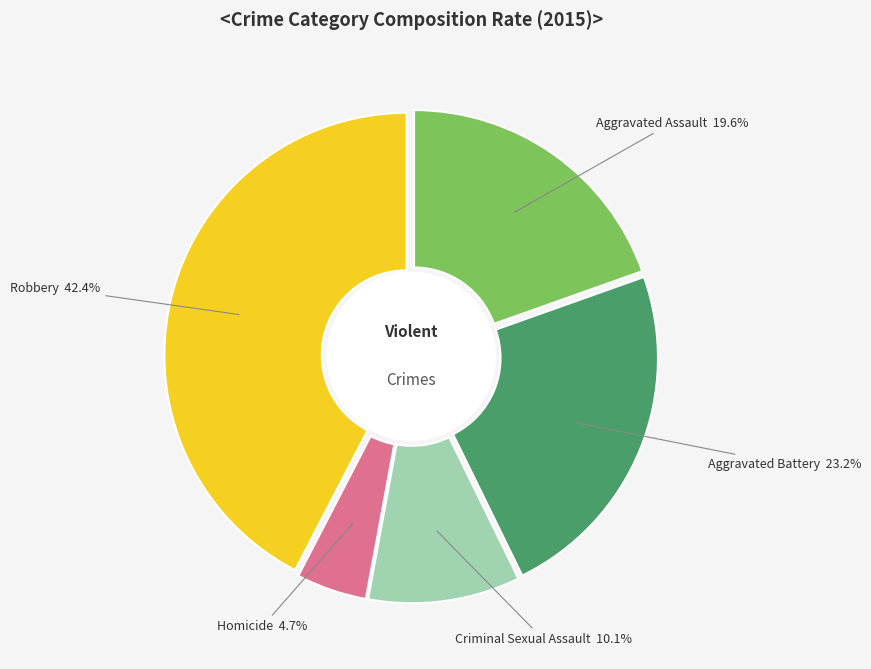

Rank the categories by value from lowest to highest.

Homicide, Criminal Sexual Assault, Aggravated Assault, Aggravated Battery, Robbery